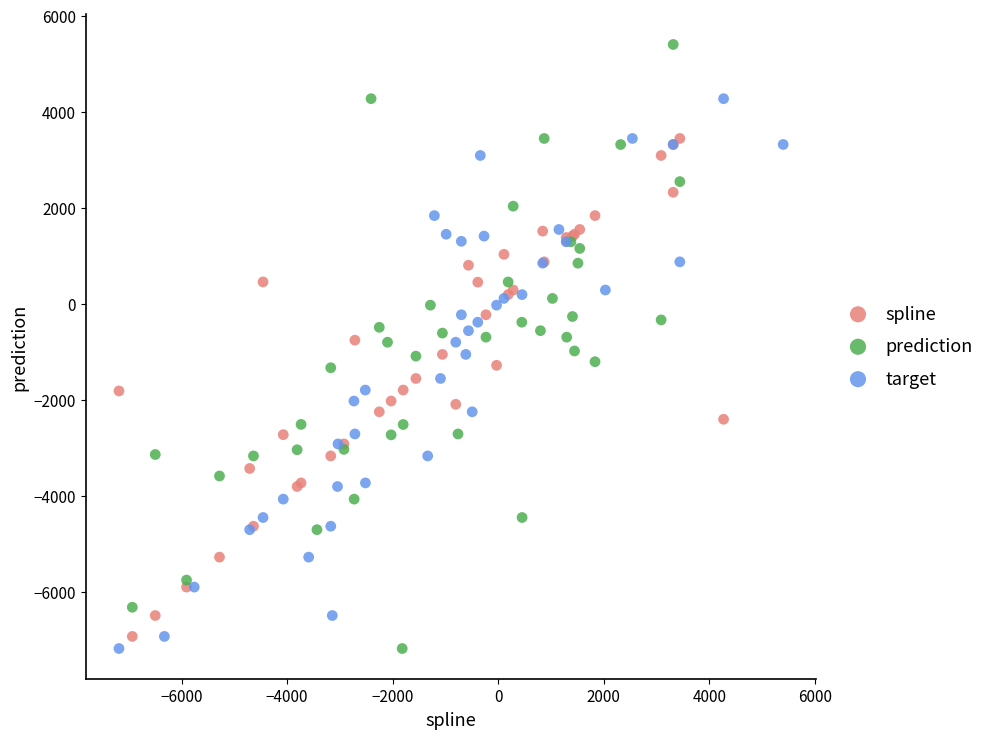

Which series contains the highest Y value?

prediction